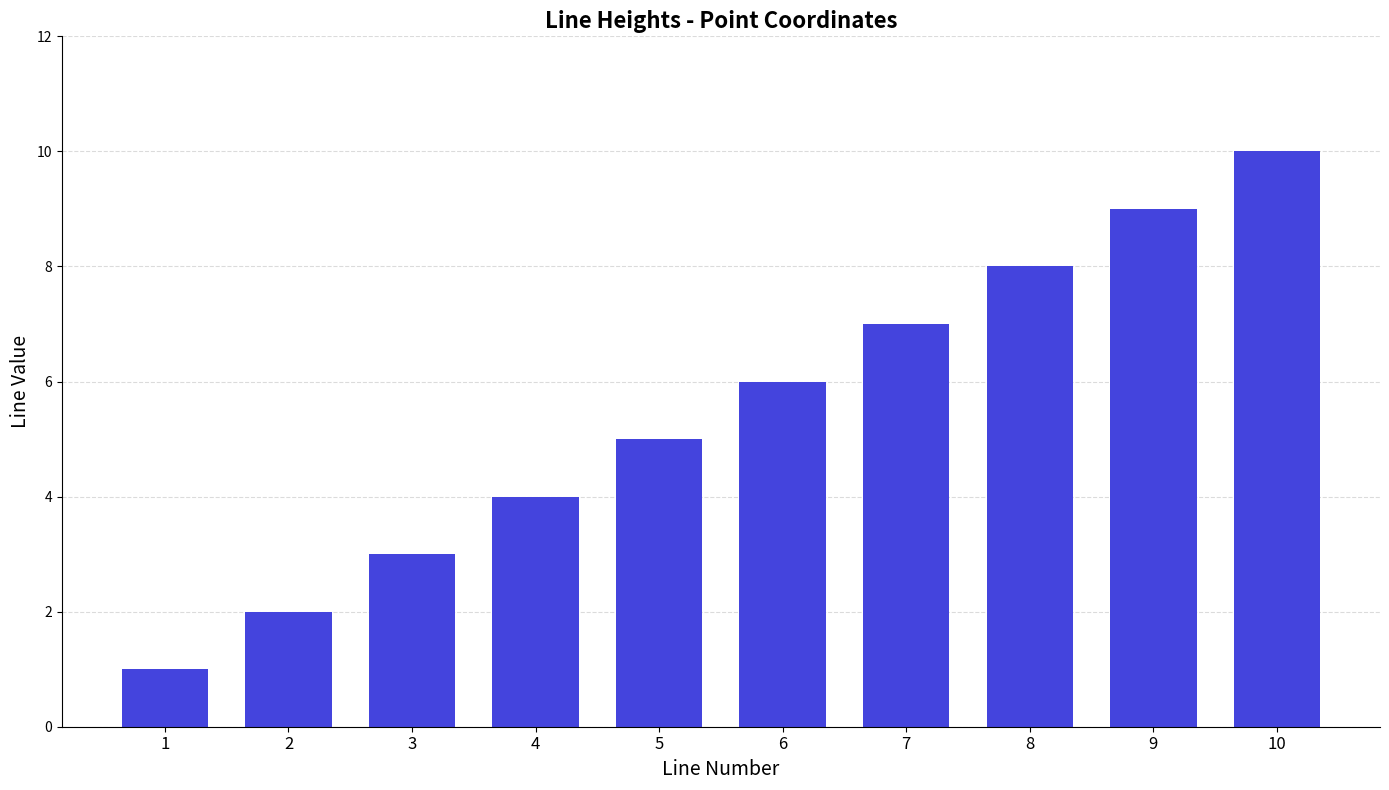

What is the difference between the values at 2 and 9?

7